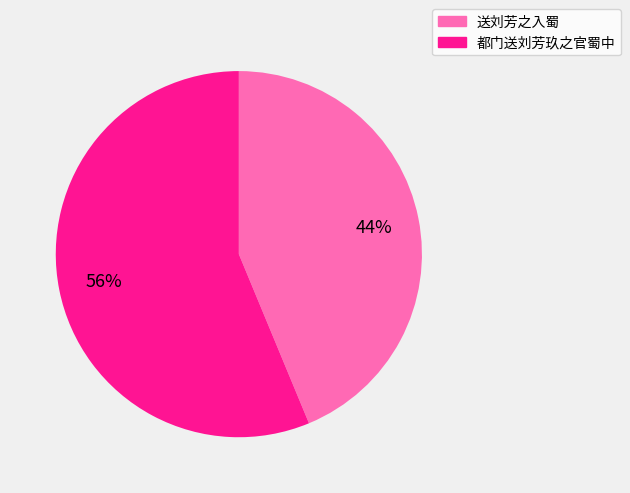

Approximately how many times larger is the value at 都门送刘芳玖之官蜀中 compared to 送刘芳之入蜀?

1.3